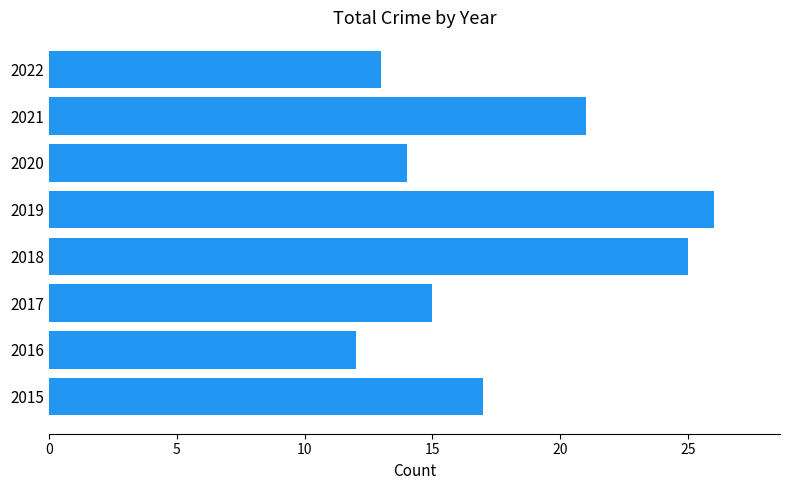

What is the difference between the maximum and minimum values?

14